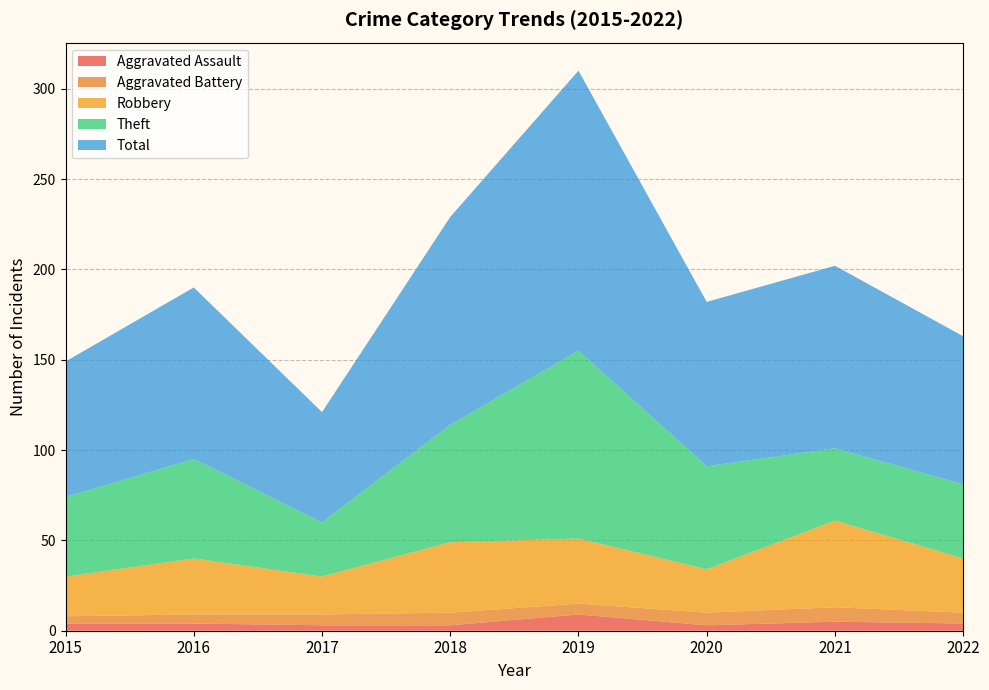

Reading left to right, extract all data points from this chart.

Aggravated Assault: 4	4	3	3	9	3	5	4
Aggravated Battery: 4	5	6	7	6	7	8	6
Robbery: 22	31	21	39	36	24	48	30
Theft: 44	55	30	65	104	57	40	41
Total: 75	95	61	115	155	91	101	82